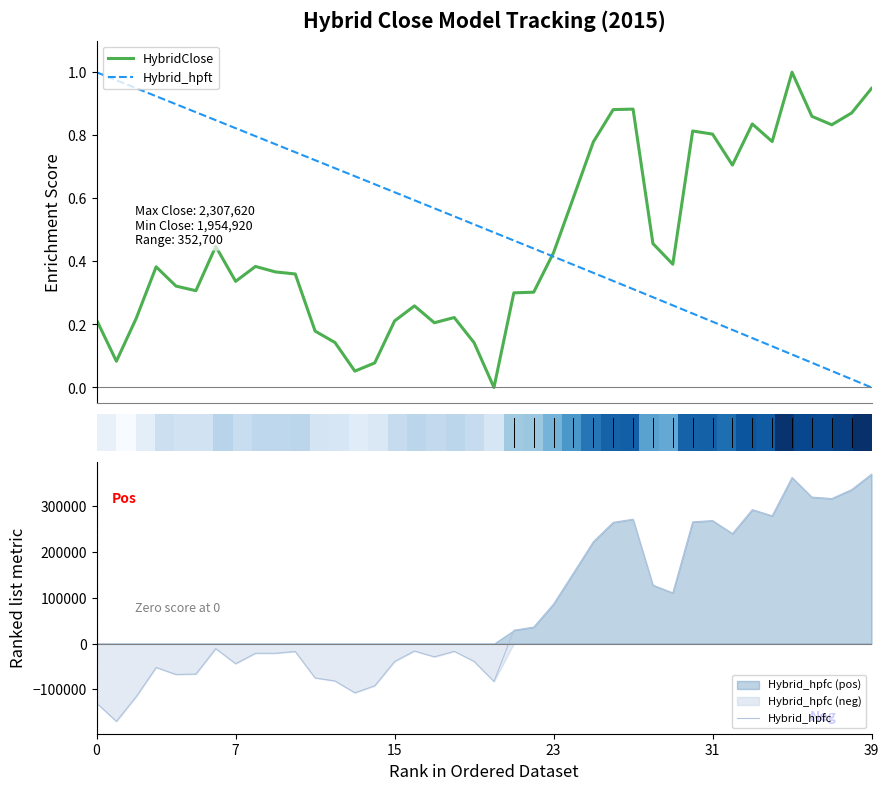

Is it true that Hybrid_hpft equals 0.8 at 9?

True